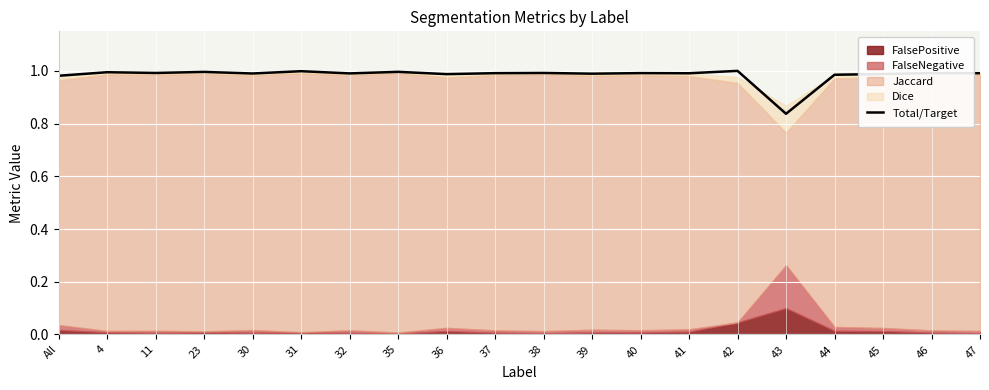

What is the minimum value shown in the chart?

0.8